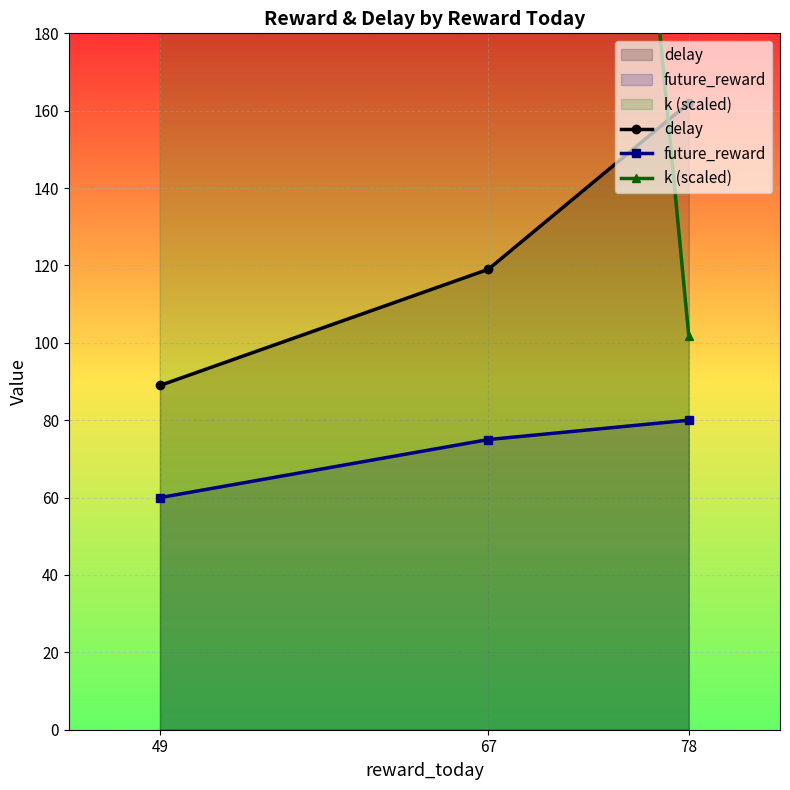

Reading left to right, extract all data points from this chart.

delay: 49=89.0	67=119.0	78=162.0
future_reward: 49=60.0	67=75.0	78=80.0
k (scaled): 49=1620.0	67=644.4	78=101.7